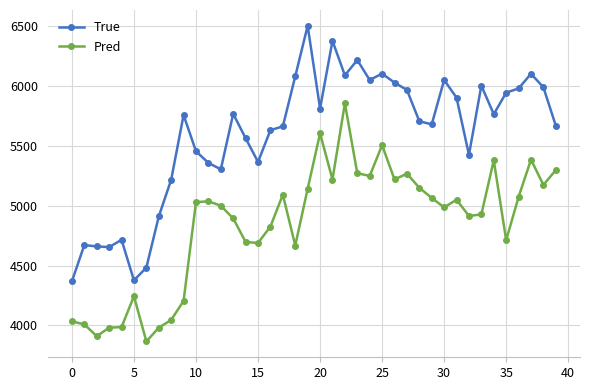

Which series has the largest total across all categories?

True